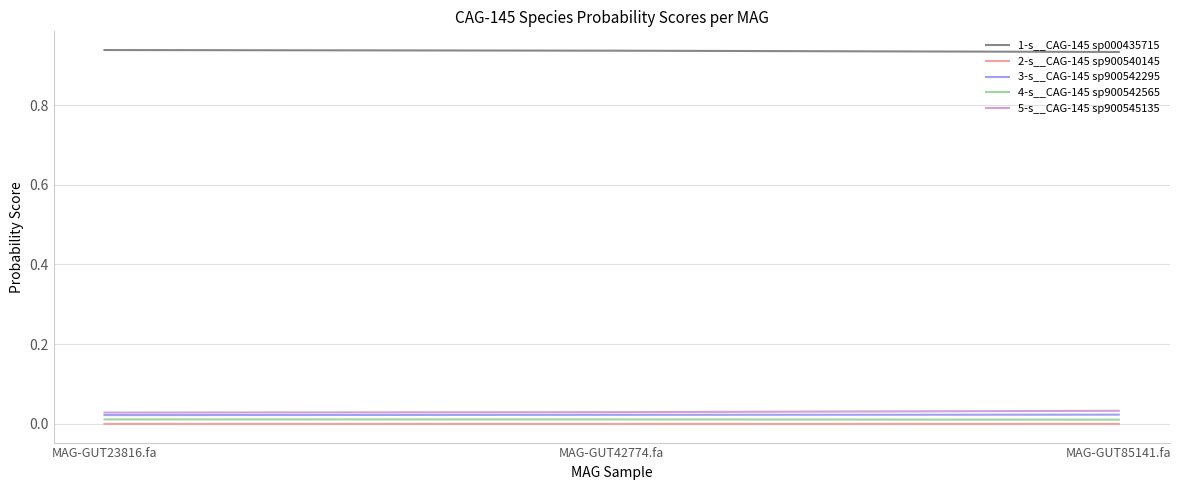

Which series has the largest total across all categories?

1-s__CAG-145 sp000435715